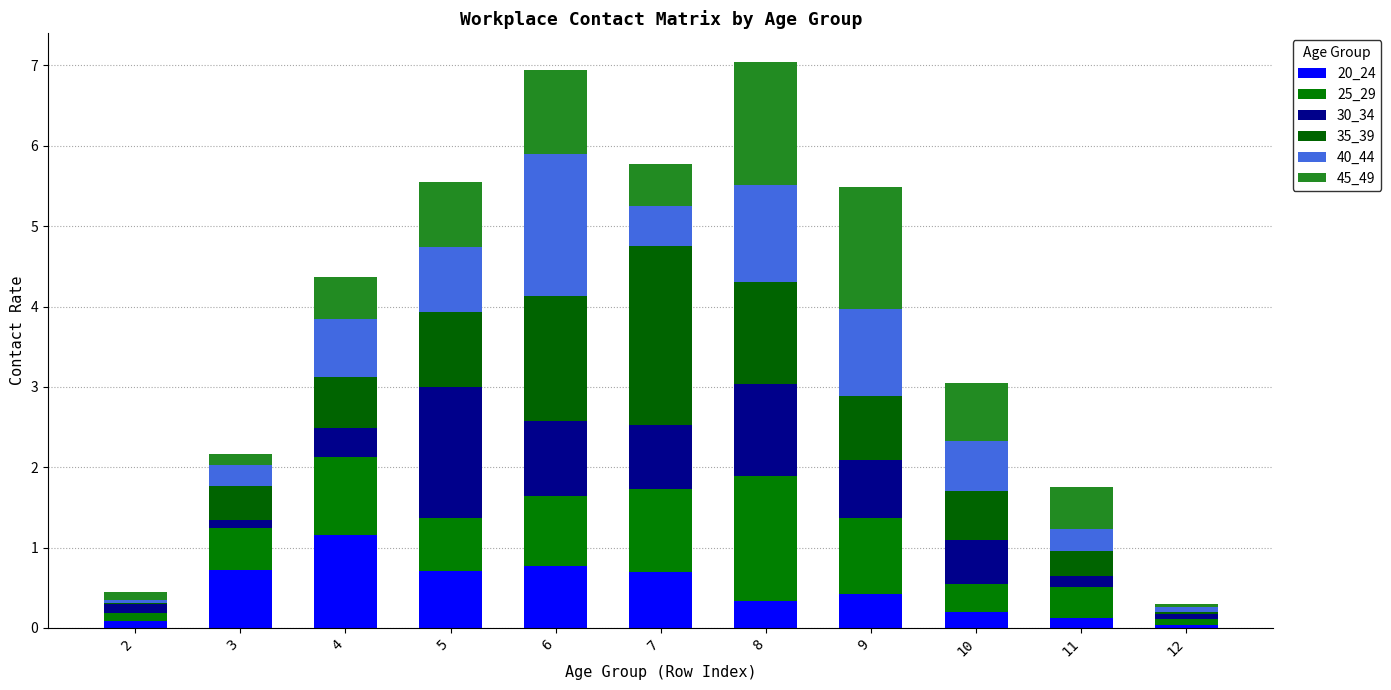

True or false: 40_44 has a value of 1.2 at 8.

True